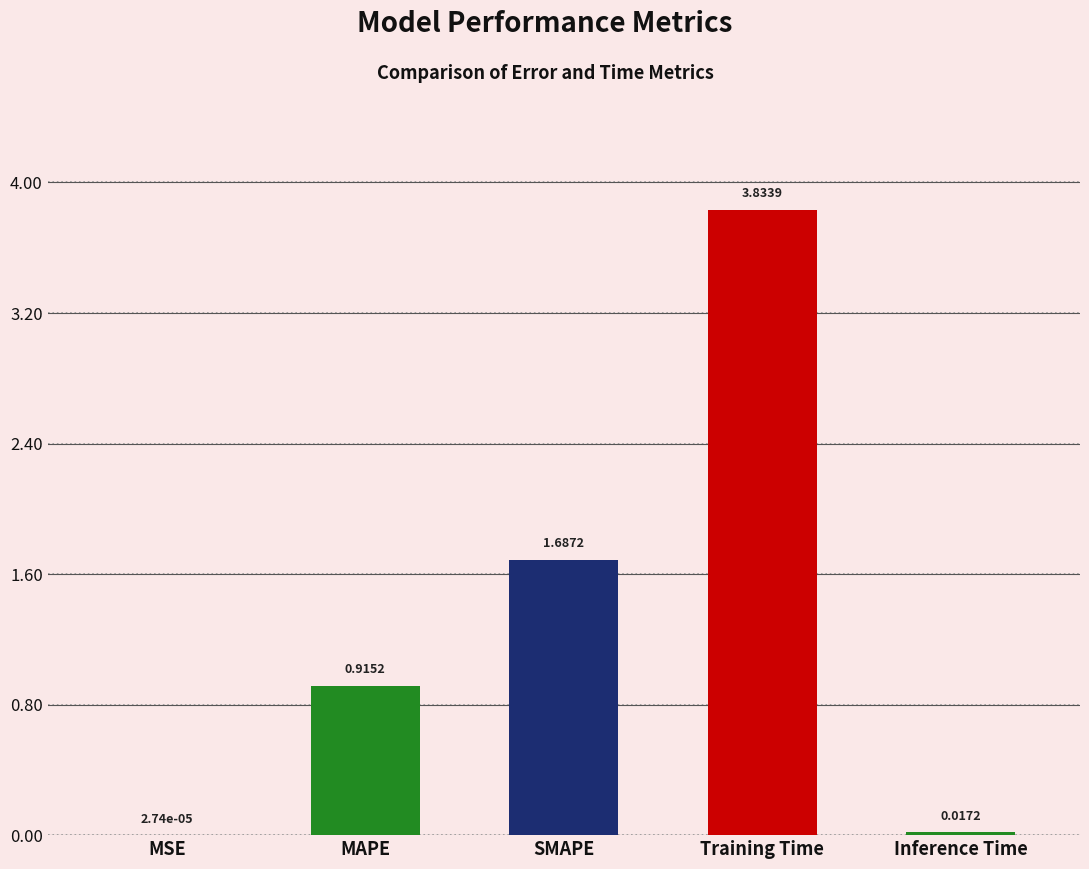

Which label corresponds to the largest value in the chart?

Training Time